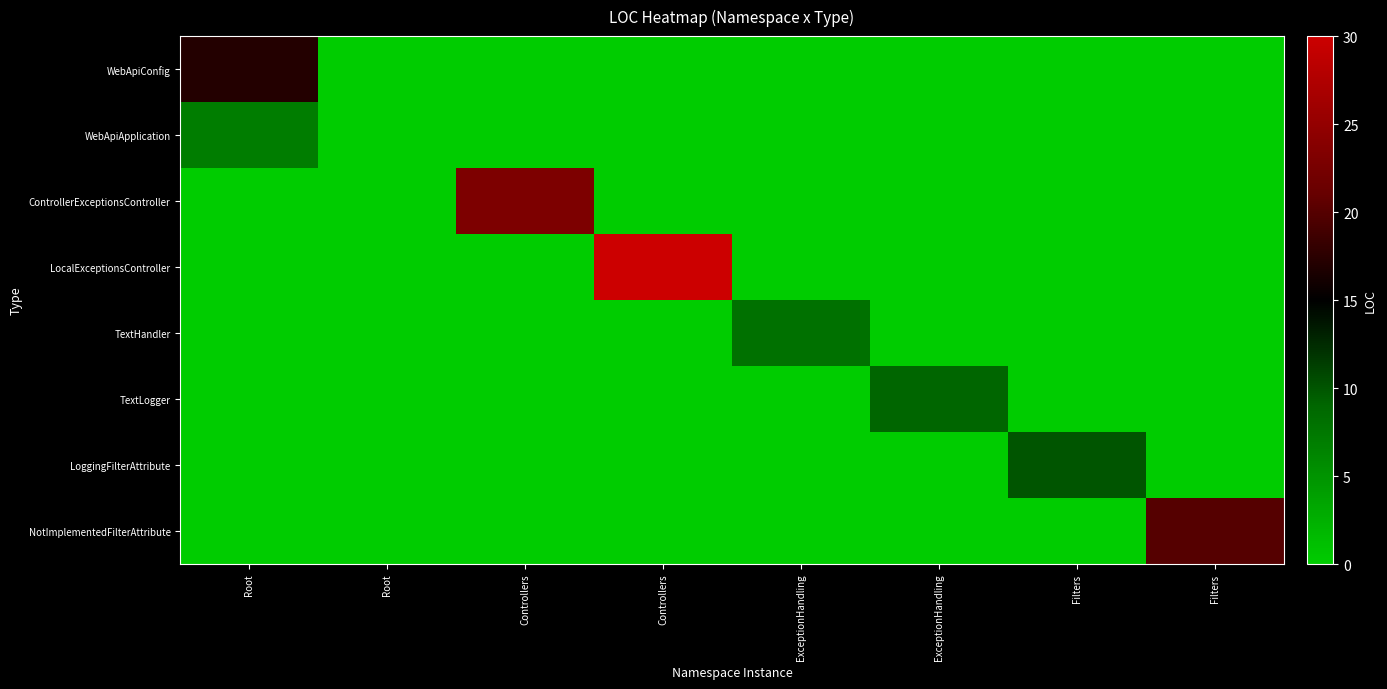

Reading left to right, list all the values displayed in this chart.

WebApiConfig: Root=17	Root=0	Controllers=0	Controllers=0	ExceptionHandling=0	ExceptionHandling=0	Filters=0	Filters=0
WebApiApplication: Root=7	Root=0	Controllers=0	Controllers=0	ExceptionHandling=0	ExceptionHandling=0	Filters=0	Filters=0
ControllerExceptionsController: Root=0	Root=0	Controllers=23	Controllers=0	ExceptionHandling=0	ExceptionHandling=0	Filters=0	Filters=0
LocalExceptionsController: Root=0	Root=0	Controllers=0	Controllers=30	ExceptionHandling=0	ExceptionHandling=0	Filters=0	Filters=0
TextHandler: Root=0	Root=0	Controllers=0	Controllers=0	ExceptionHandling=8	ExceptionHandling=0	Filters=0	Filters=0
TextLogger: Root=0	Root=0	Controllers=0	Controllers=0	ExceptionHandling=0	ExceptionHandling=9	Filters=0	Filters=0
LoggingFilterAttribute: Root=0	Root=0	Controllers=0	Controllers=0	ExceptionHandling=0	ExceptionHandling=0	Filters=10	Filters=0
NotImplementedFilterAttribute: Root=0	Root=0	Controllers=0	Controllers=0	ExceptionHandling=0	ExceptionHandling=0	Filters=0	Filters=20